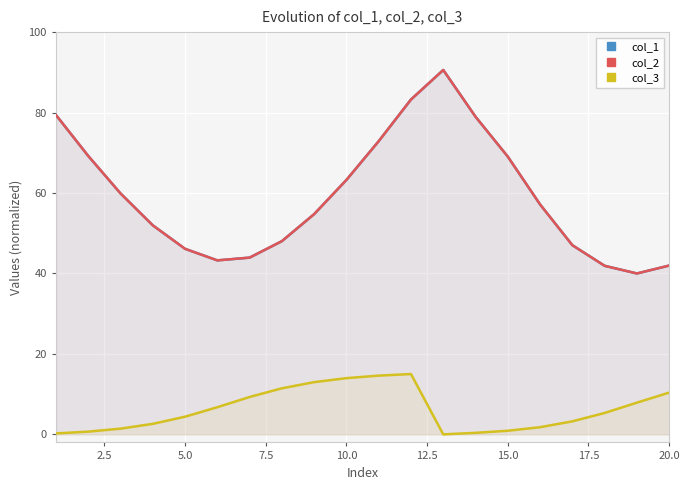

True or false: col_1 and col_2 intersect in this chart.

False